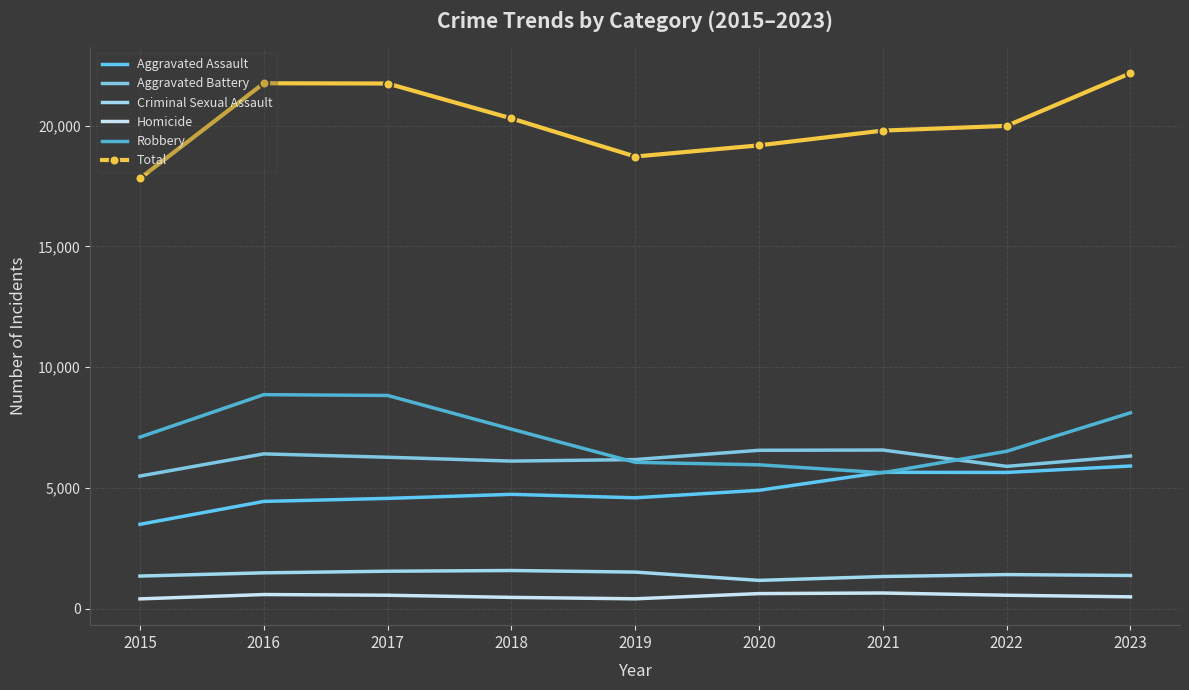

How many distinct data groups are displayed?

6